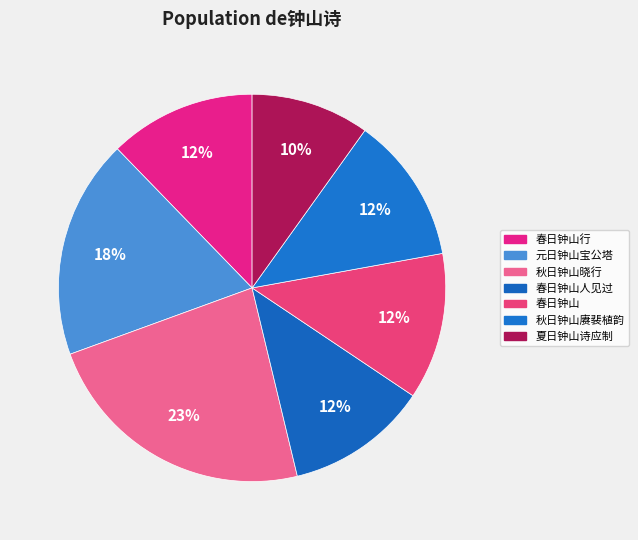

Combined, what portion of the pie is 夏日钟山诗应制 and 秋日钟山晓行?

33.1%